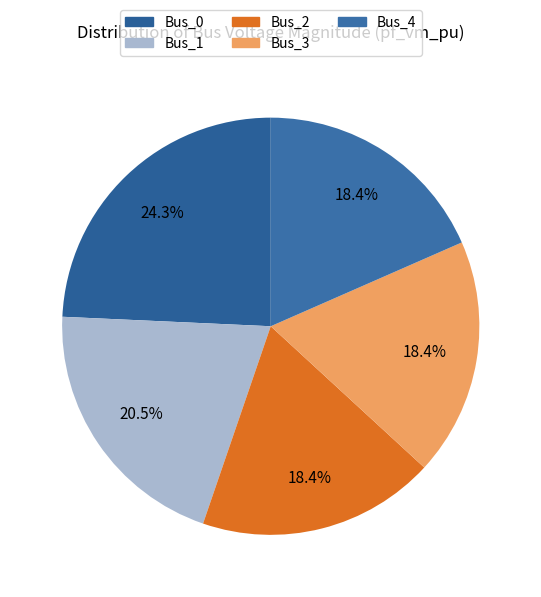

To the nearest percent, what percentage of the pie is Bus_1?

20%